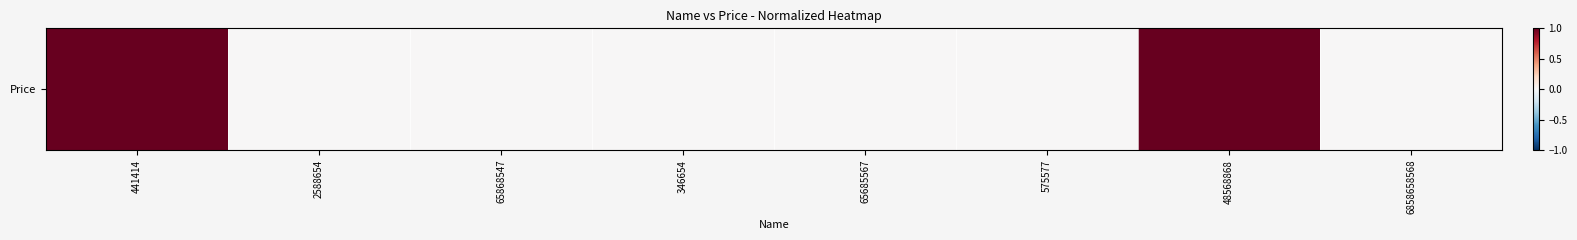

Reading right to left, list all the values displayed in this chart.

0.0	1.0	0.0	0.0	0.0	0.0	0.0	1.0